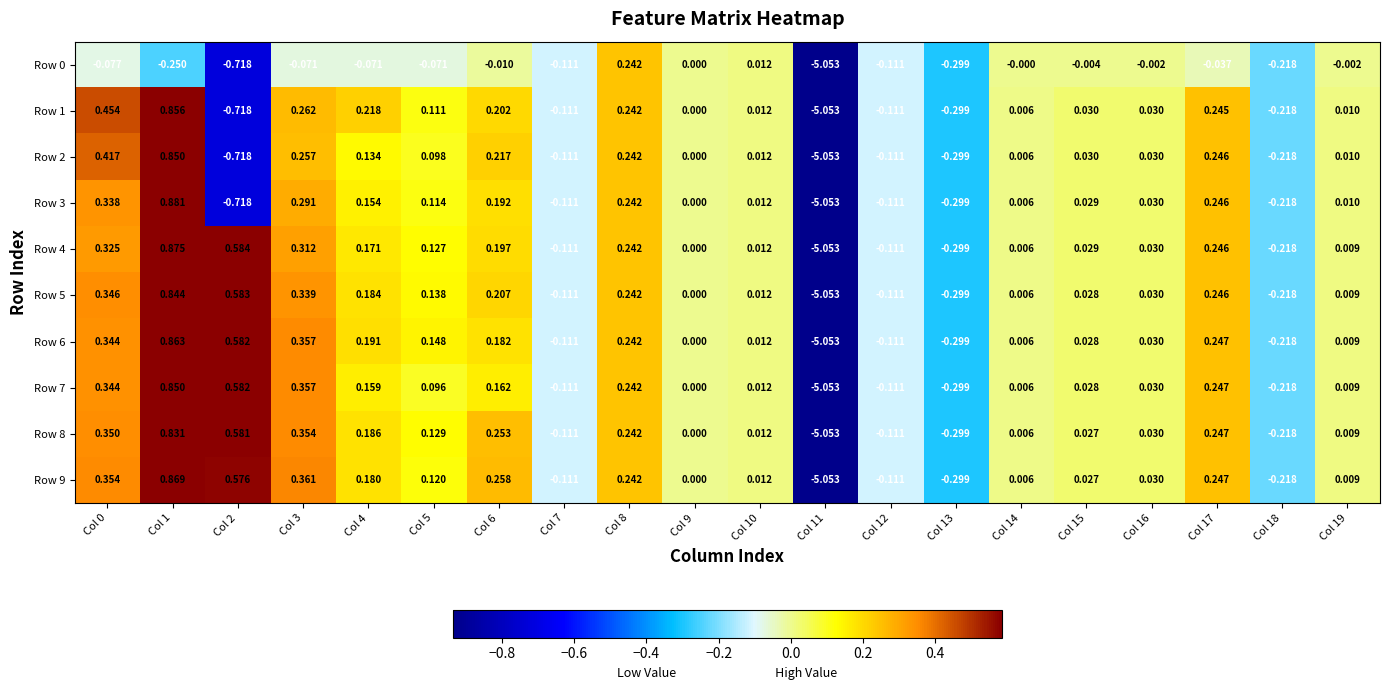

Which series has the largest total across all categories?

Row 9